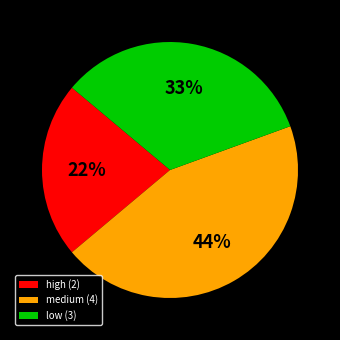

What percentage is the low slice, to the nearest percent?

33%